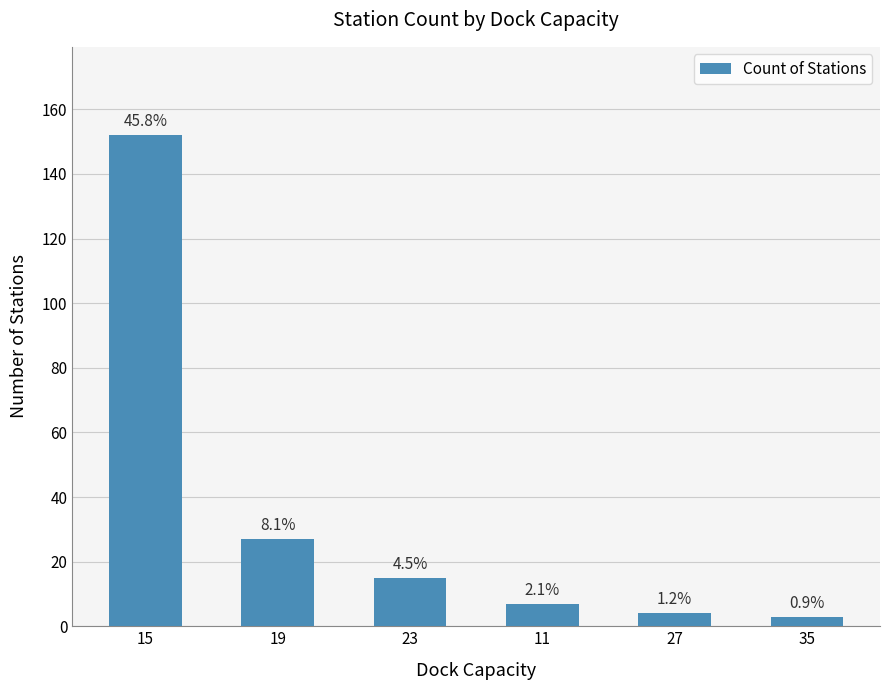

Reading left to right, list all the values displayed in this chart.

152	27	15	7	4	3